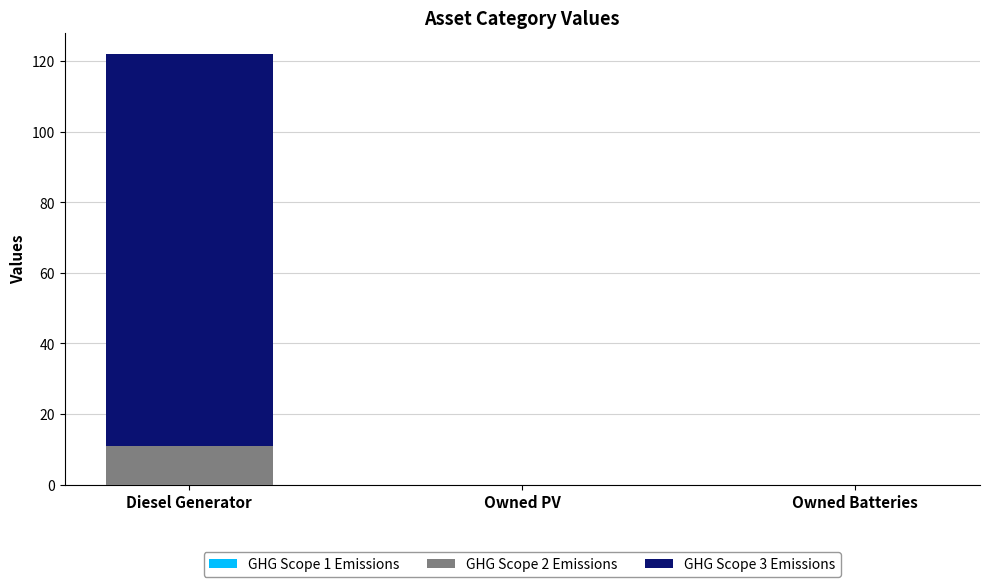

What is the highest value of the GHG Scope 2 Emissions series?

11